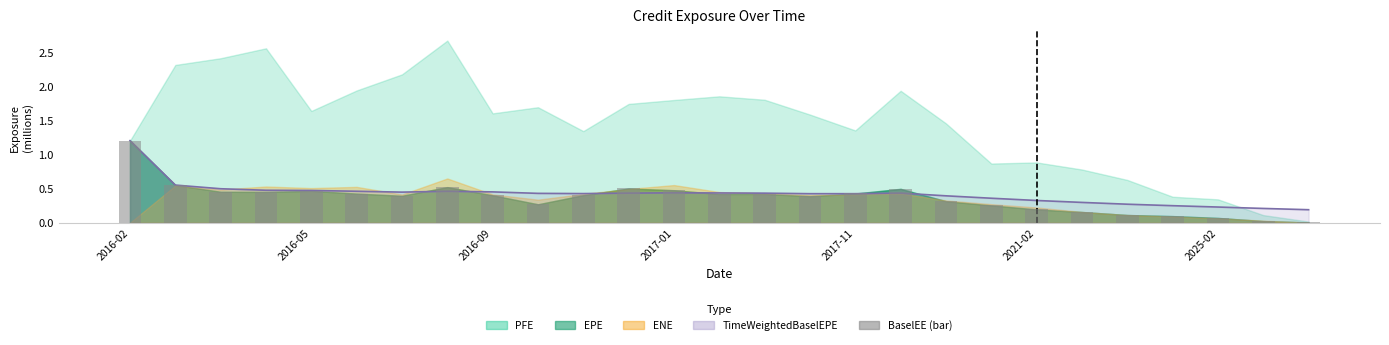

Between 19 and 2025-02, which is larger?

2025-02